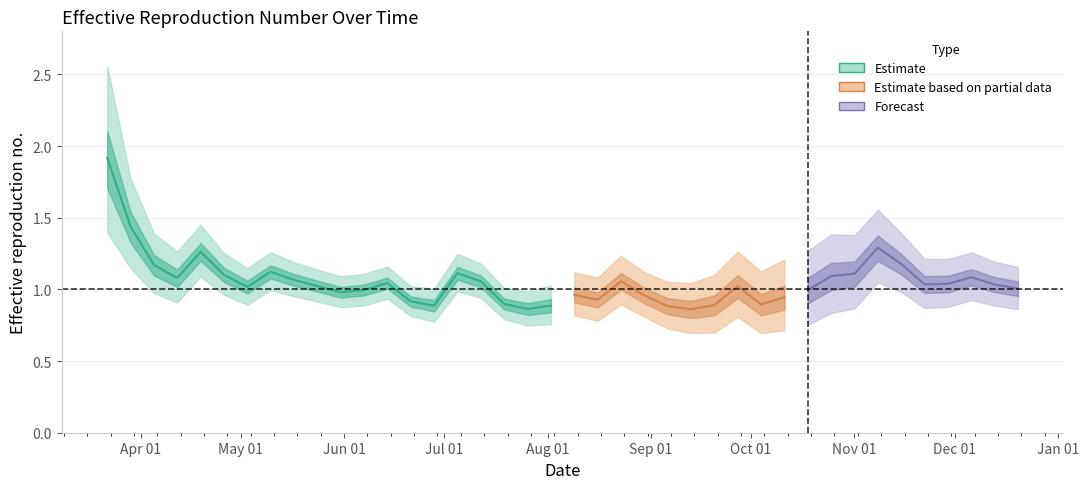

At which category is the sum across all series the highest?

2020-03-22